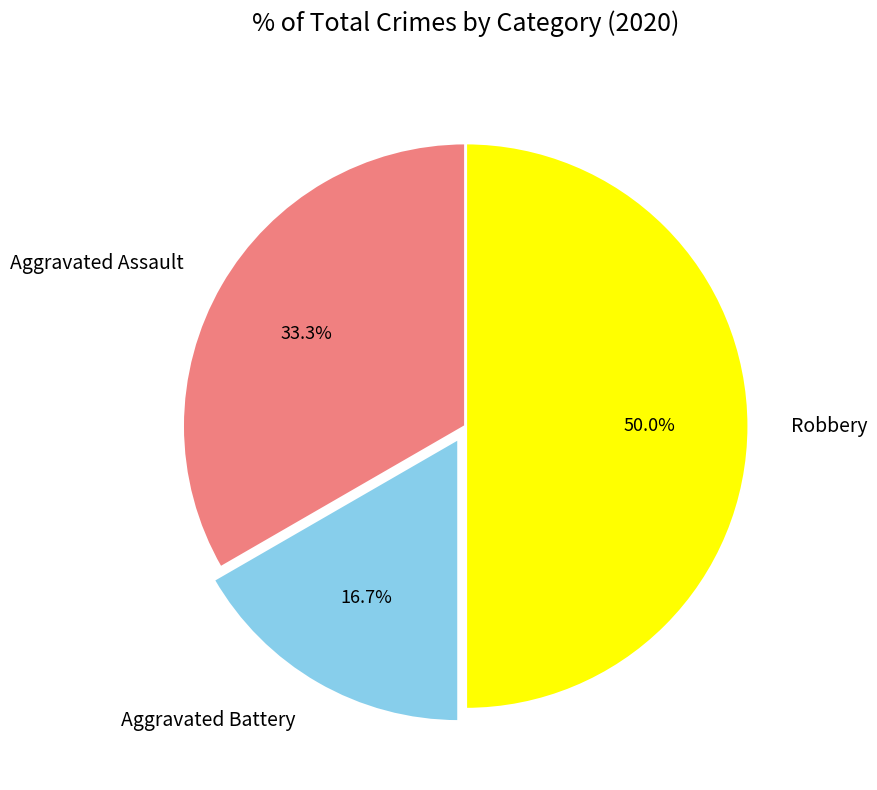

To the nearest percent, what is the combined percentage of Aggravated Assault and Robbery?

83%